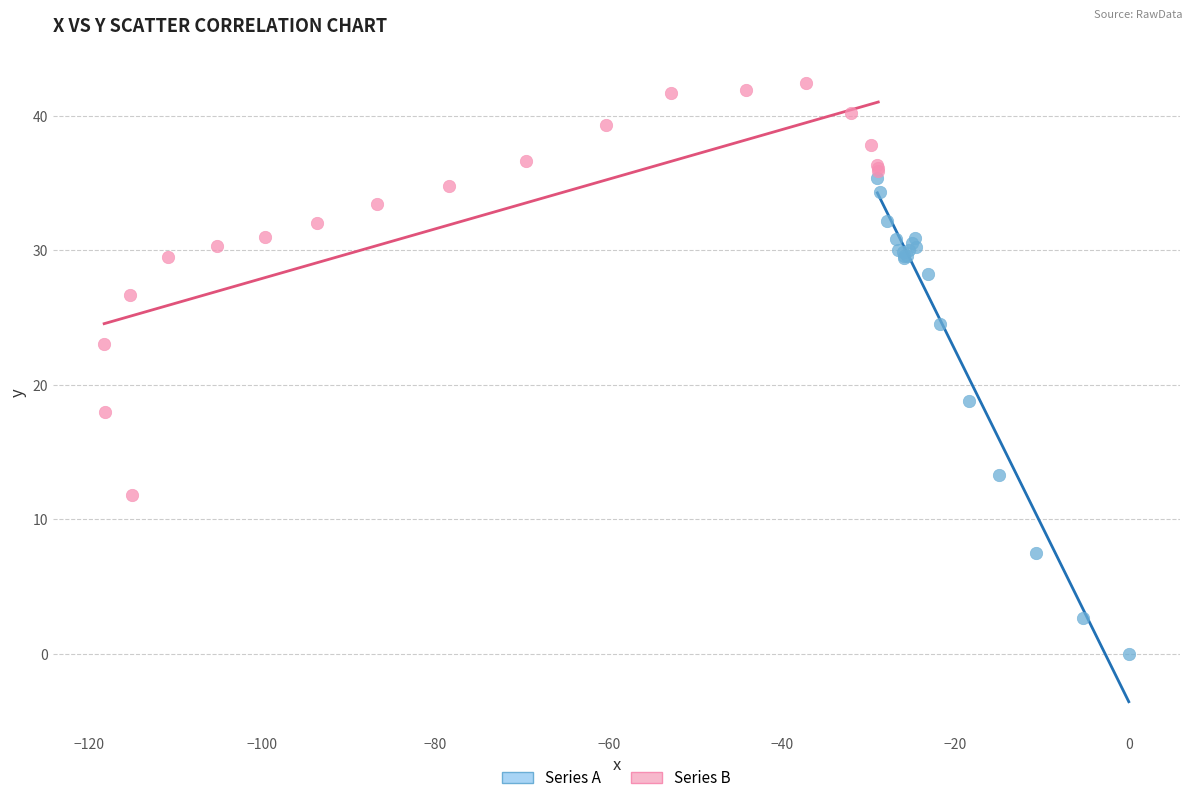

Which series reaches the minimum Y coordinate?

Series A